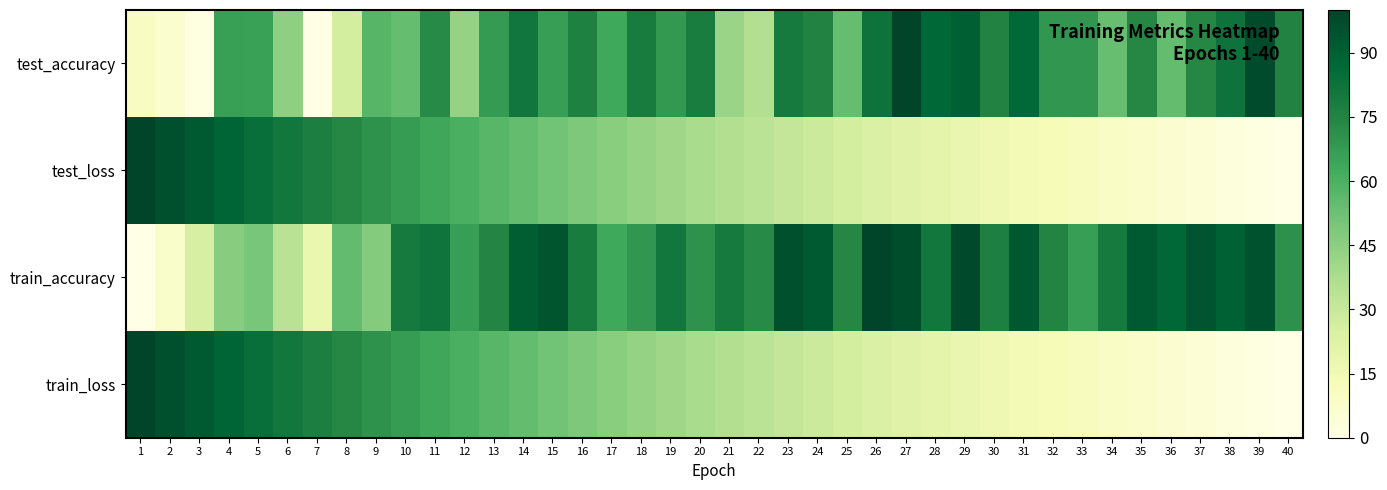

Between 6 and 35, which is larger?

35